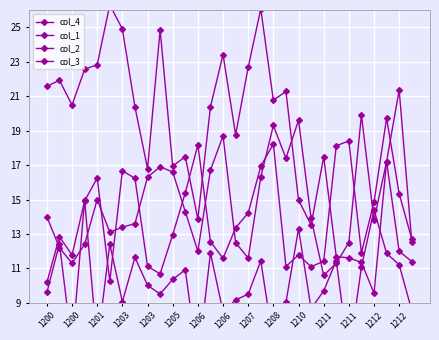

What is the highest value of the col_1 series?

15.0